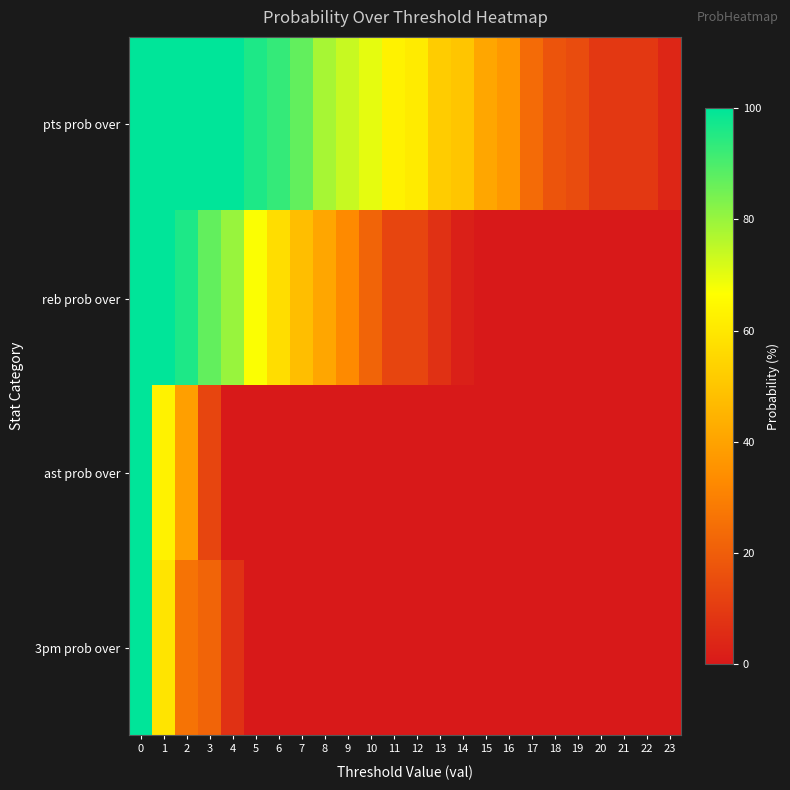

How many data points does each series have?

24